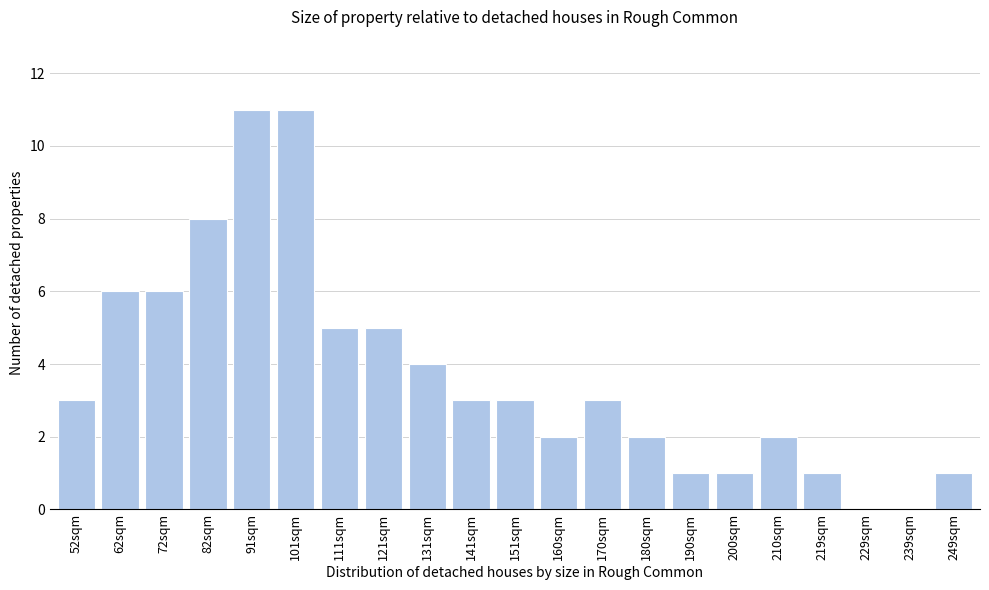

Reading left to right, extract all data points from this chart.

52sqm=3	62sqm=6	72sqm=6	82sqm=8	91sqm=11	101sqm=11	111sqm=5	121sqm=5	131sqm=4	141sqm=3	151sqm=3	160sqm=2	170sqm=3	180sqm=2	190sqm=1	200sqm=1	210sqm=2	219sqm=1	229sqm=0	239sqm=0	249sqm=1